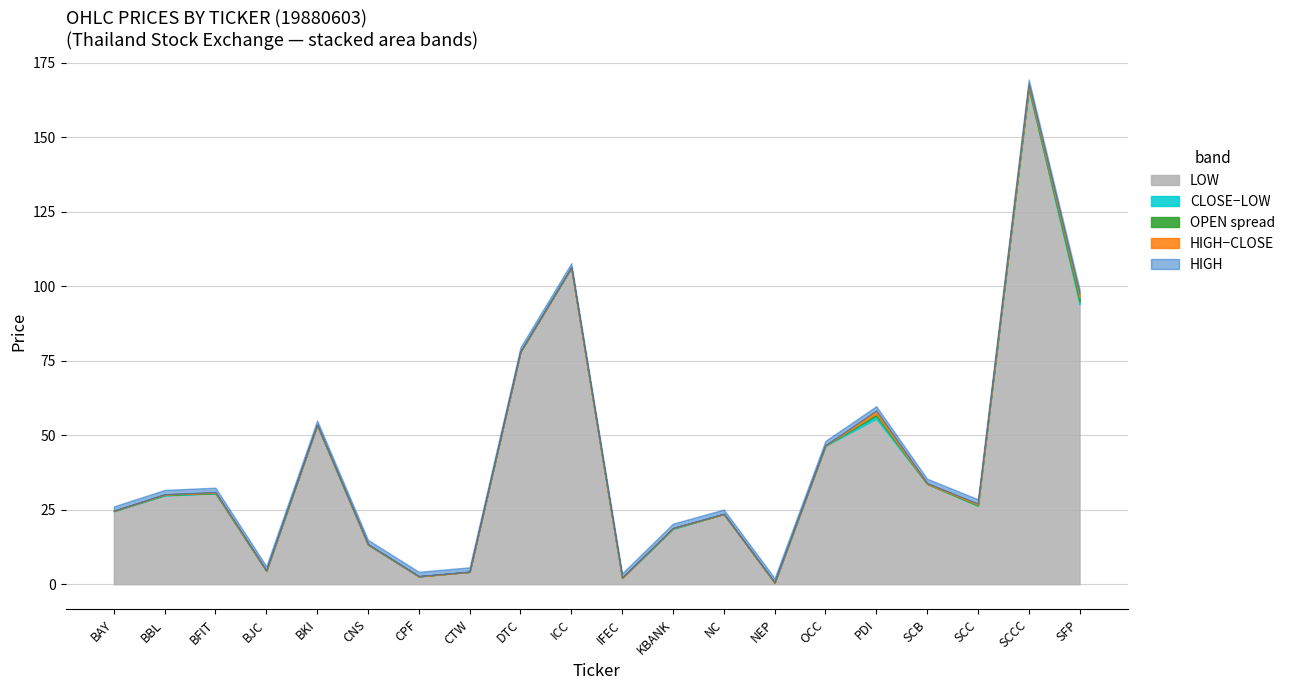

True or false: LOW and OPEN cross at least once.

False